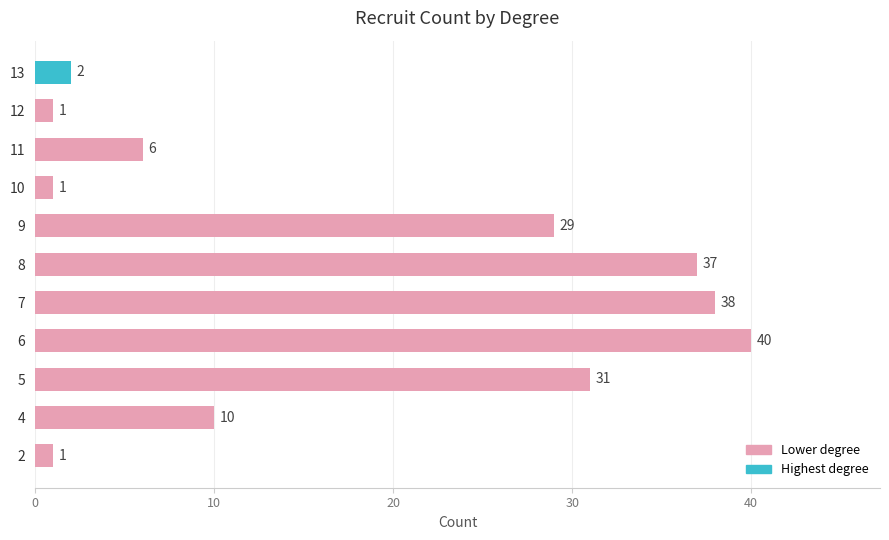

What is the sum of all values?

196